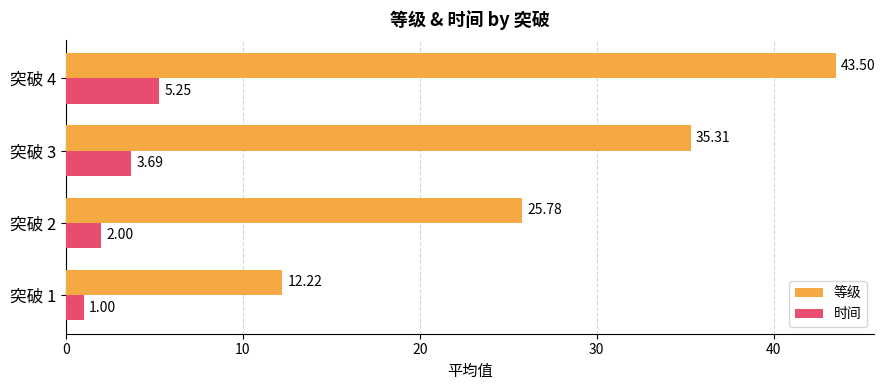

List the series in order of their overall mean, lowest first.

时间, 等级